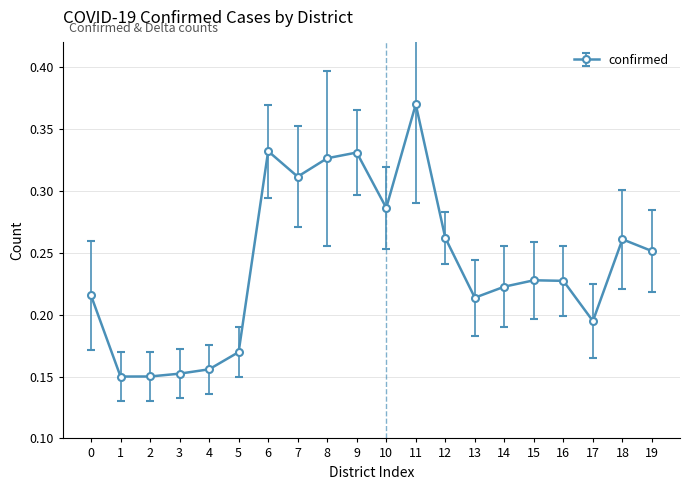

The value at 11 is 0.1. True or false?

False